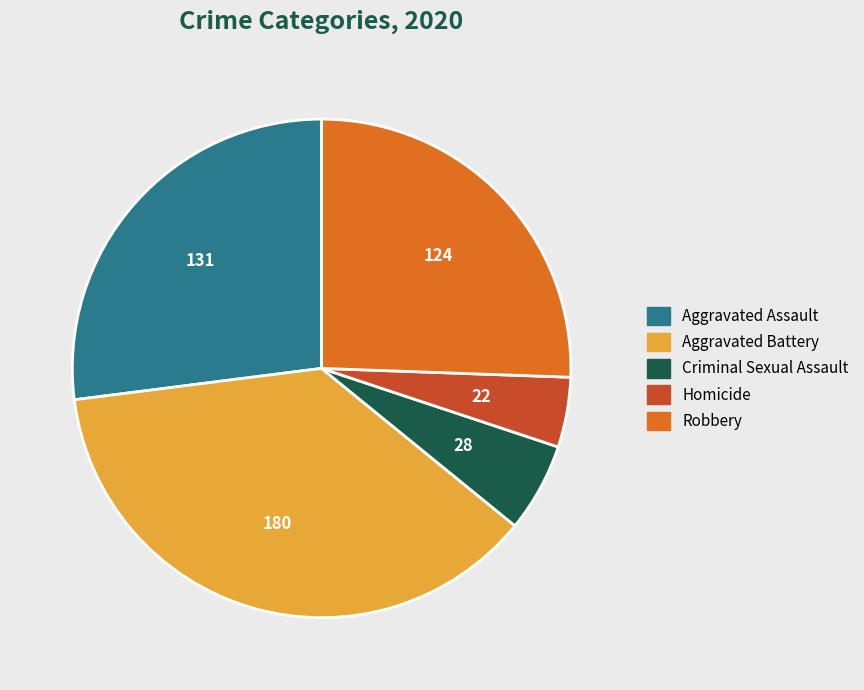

Is there a majority slice in this chart?

No